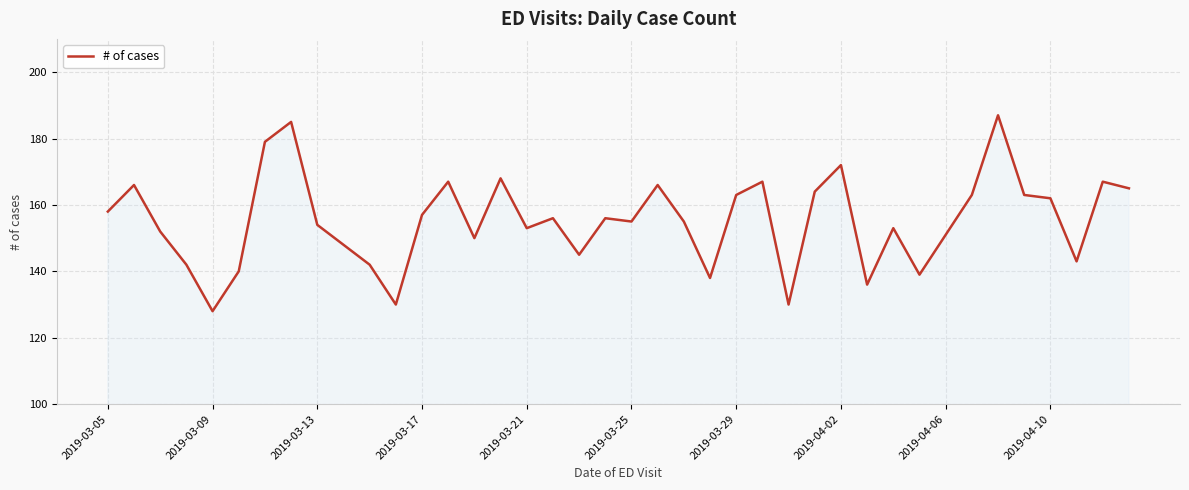

What is the minimum value shown in the chart?

128